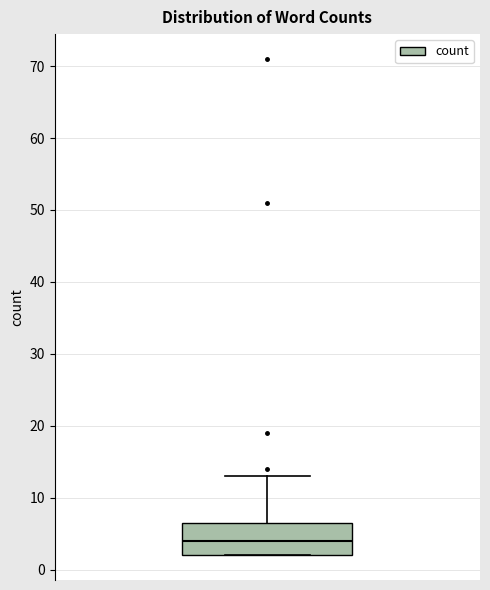

Transcribe this box plot: give where the median line is, the range the box spans, and where the two whiskers end, as read against the y-axis. The values are not printed on the chart, so give them approximately, as read against the axis.

median 4, box 2 to 7, whiskers 2 to 13